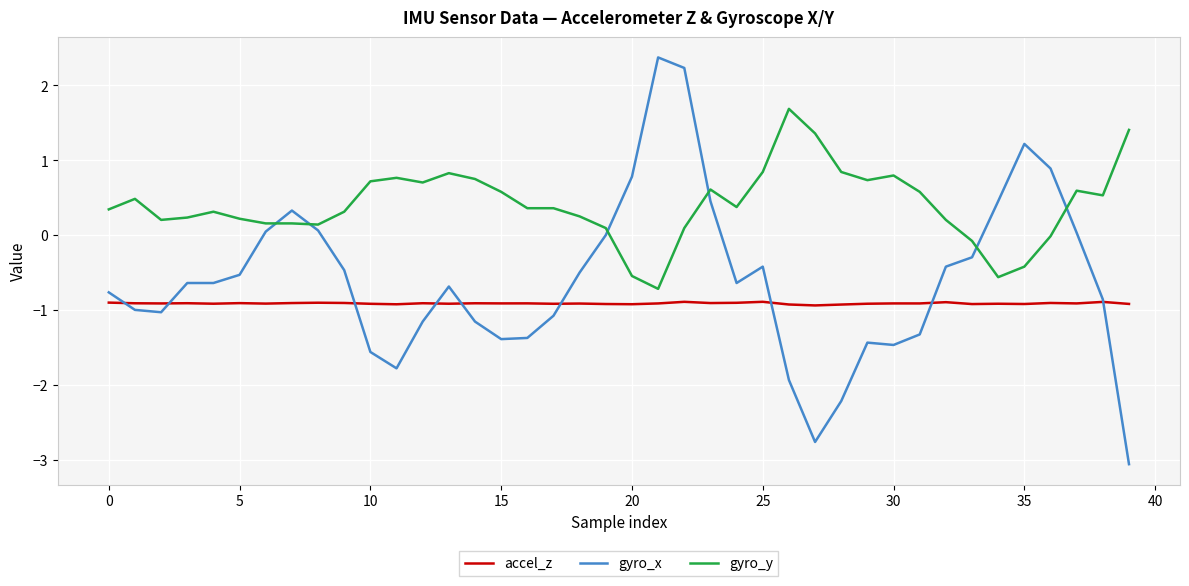

After their last crossing, which series has the higher values: gyro_y or gyro_x?

gyro_y